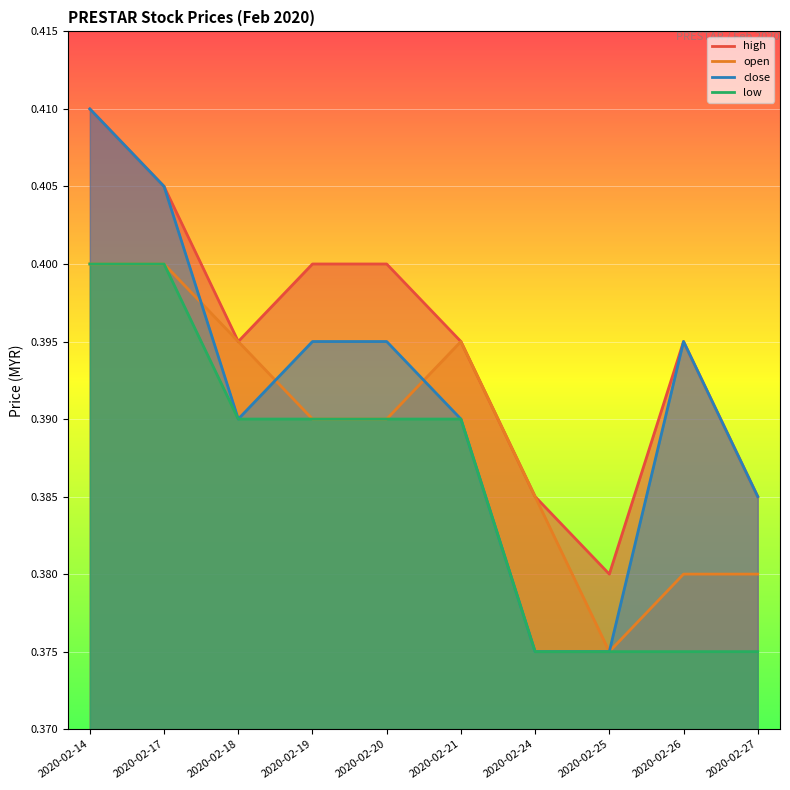

True or false: open and low cross at least once.

False